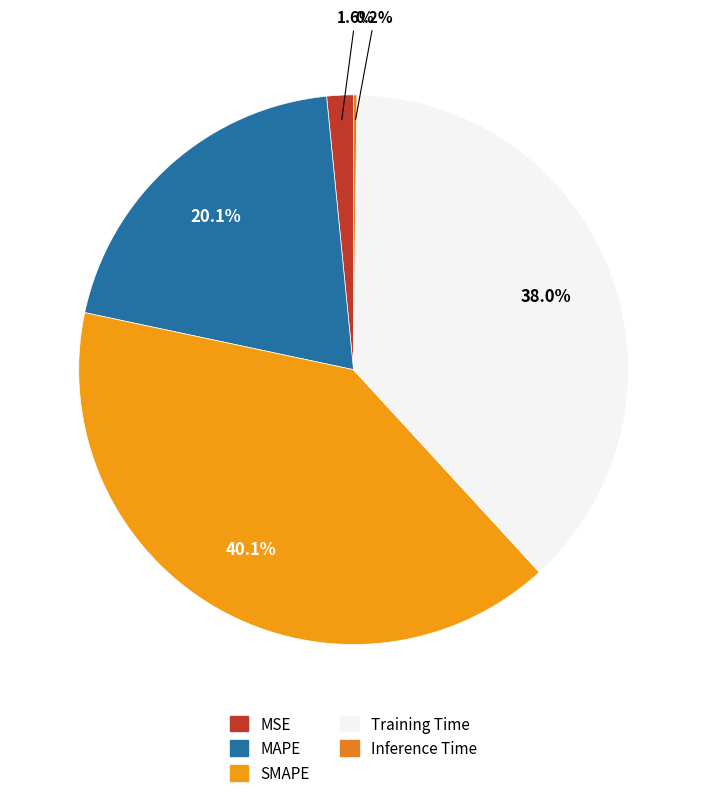

How many slices are in this pie chart?

5